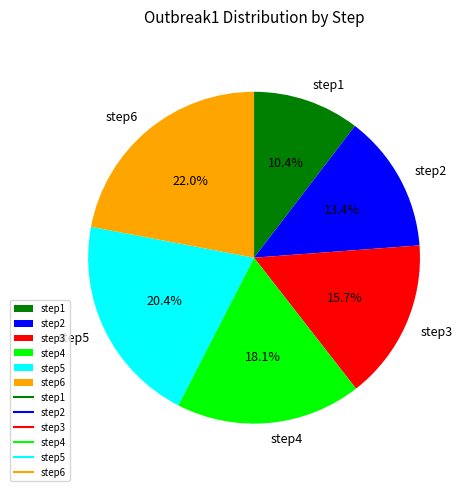

To the nearest percent, what is the average slice percentage?

17%